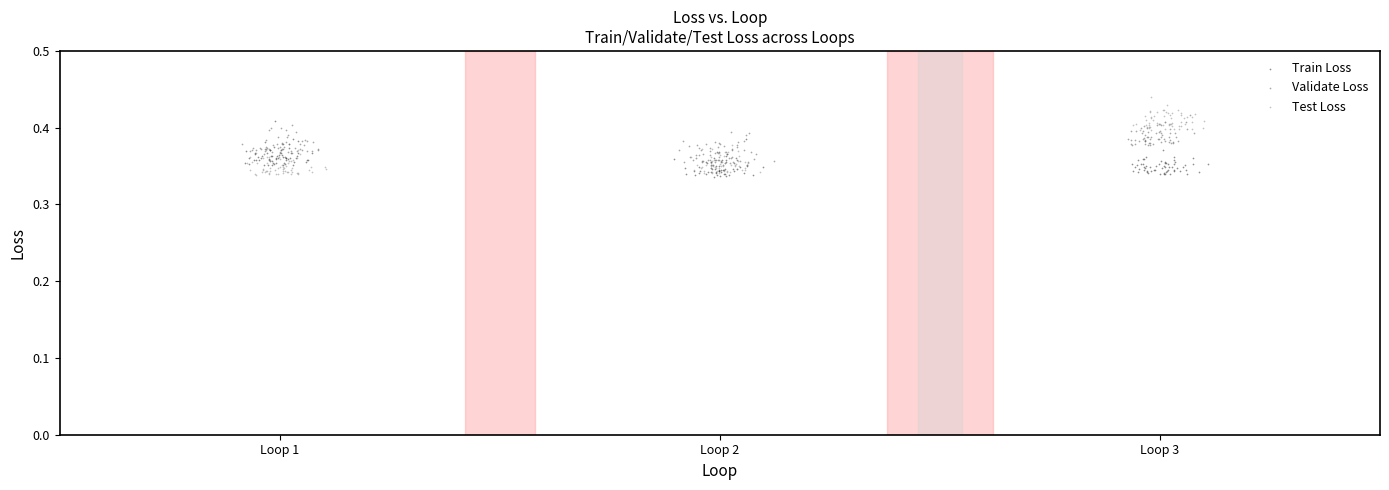

Which series contains the highest Y value?

Test Loss